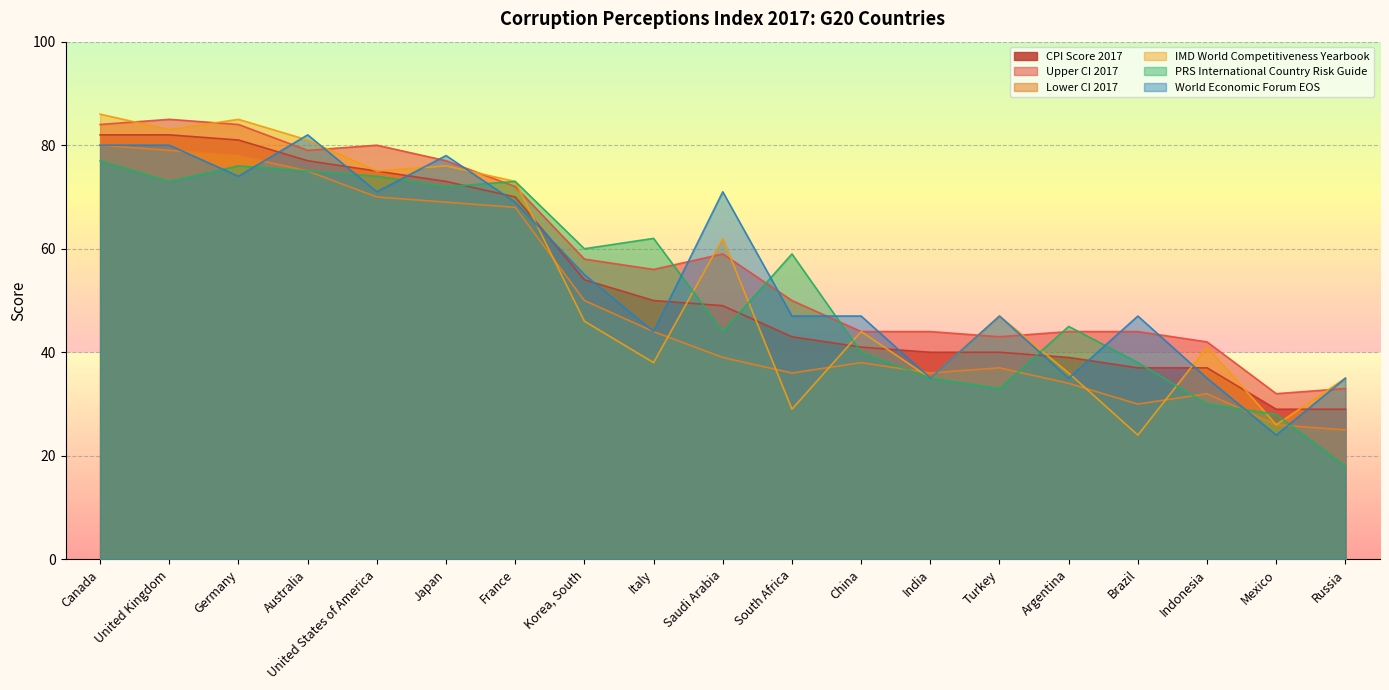

At which label does PRS International Country Risk Guide reach its peak?

Canada